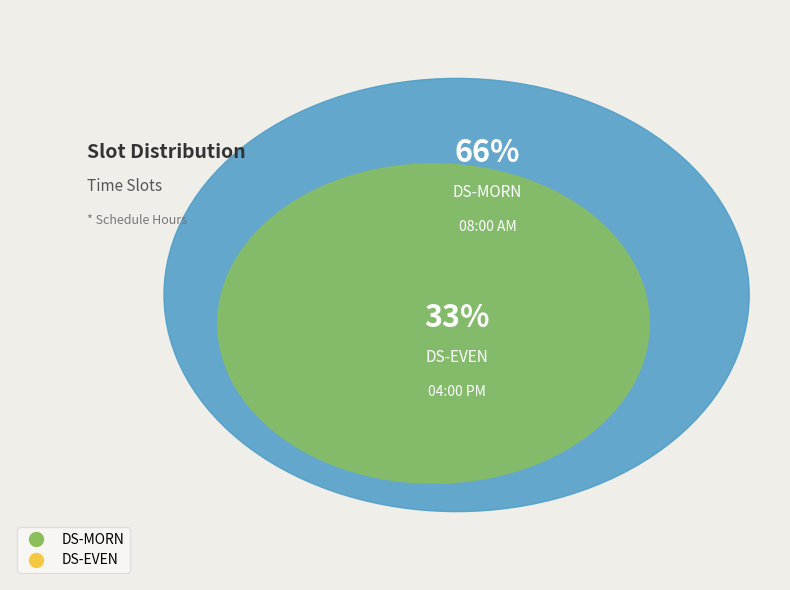

Combined, what portion of the pie is DS-MORN and DS-EVEN?

100.0%